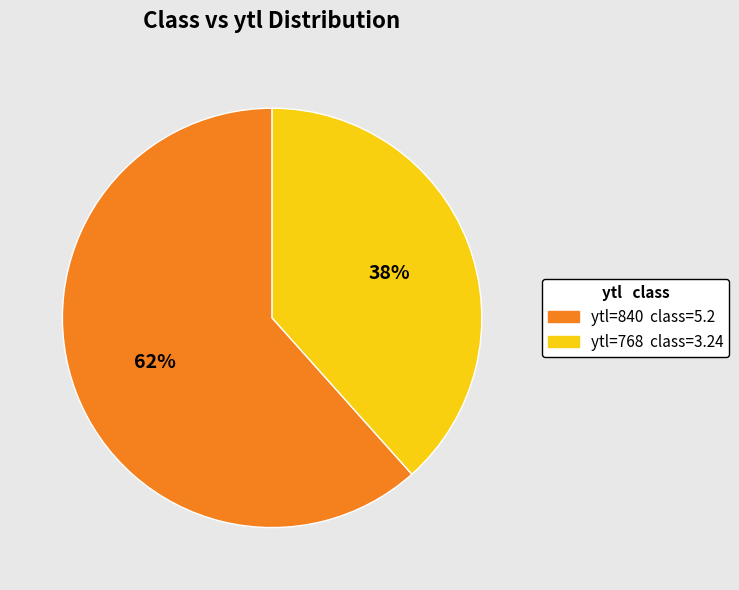

To the nearest percent, what is the average slice percentage?

50%